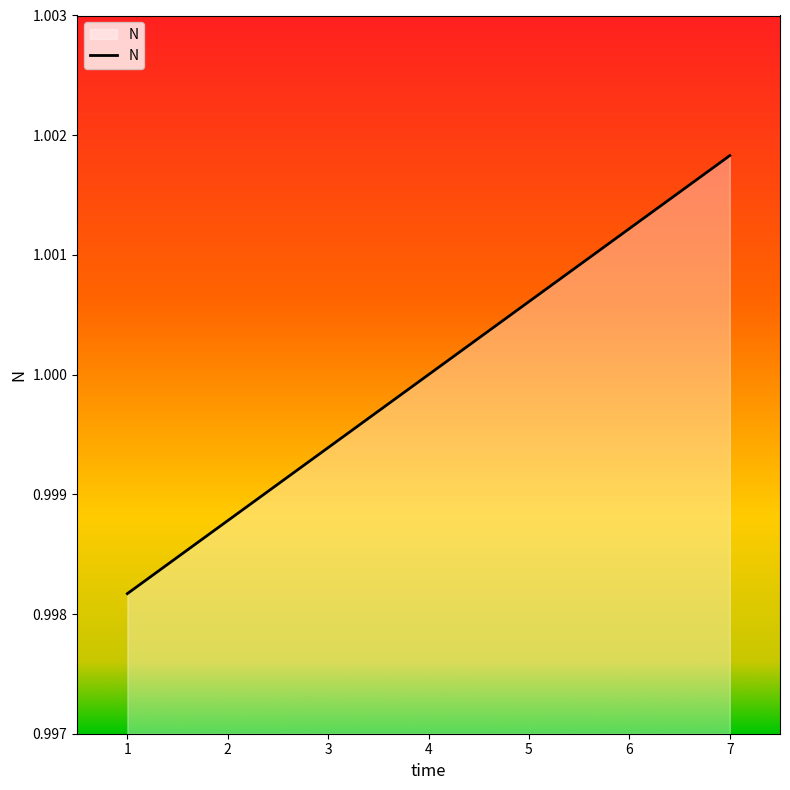

How many series are shown in this chart?

1